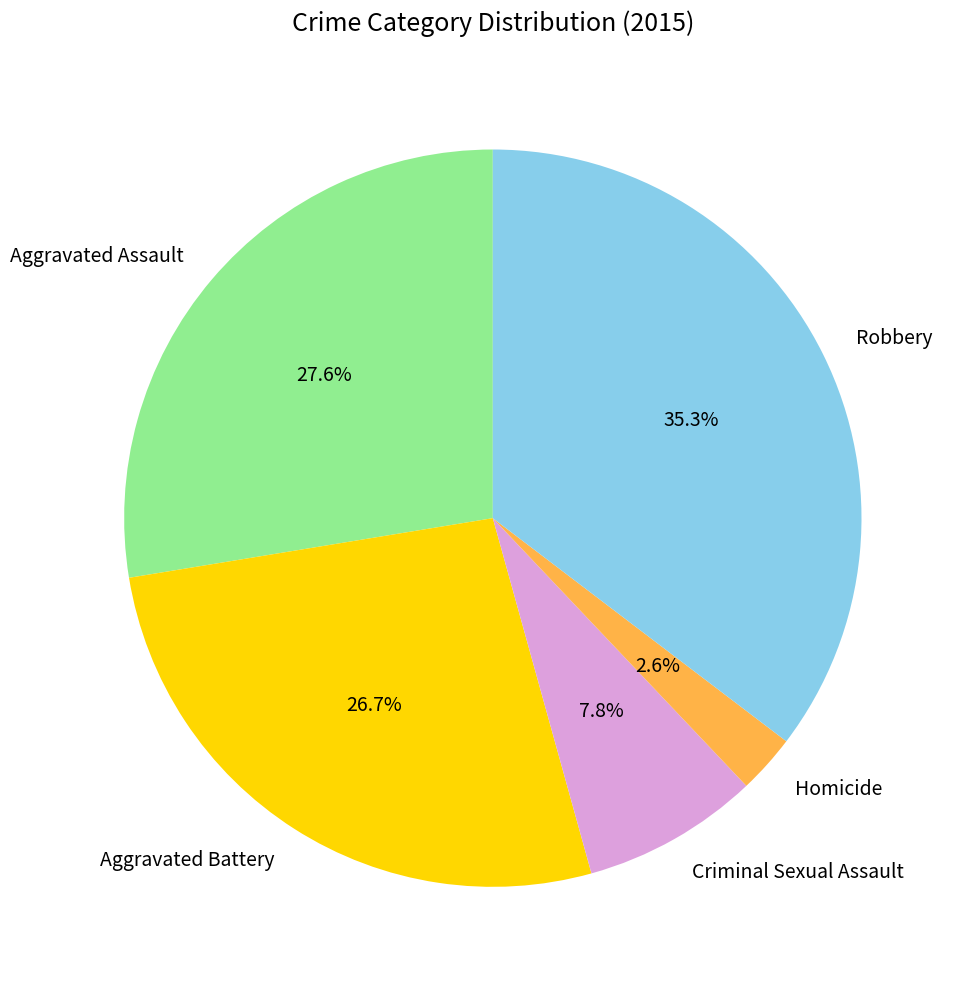

What percentage do Robbery and Aggravated Assault together represent?

62.9%